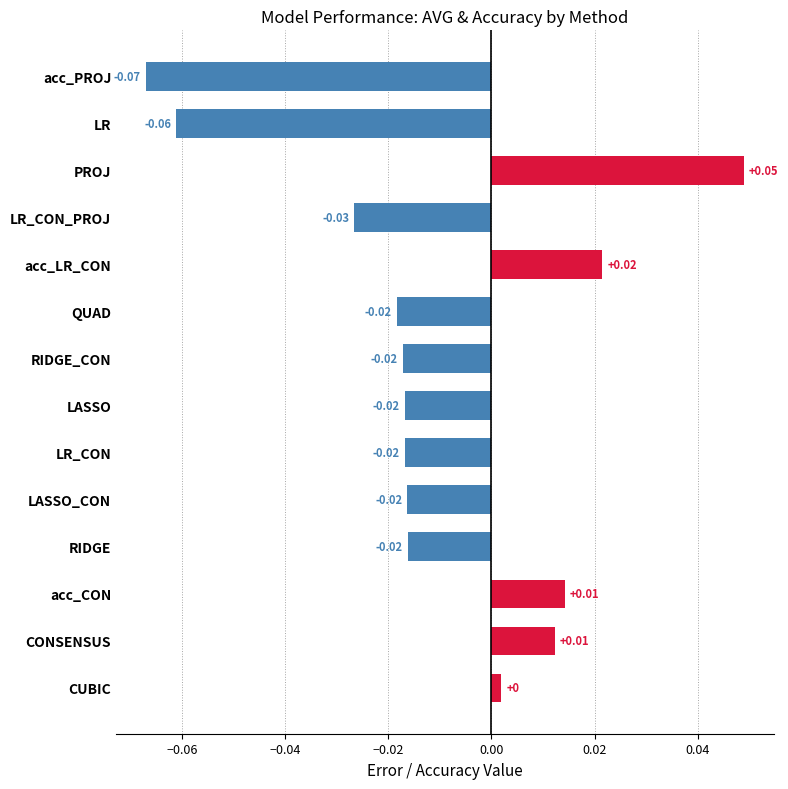

How many values are below 0?

9